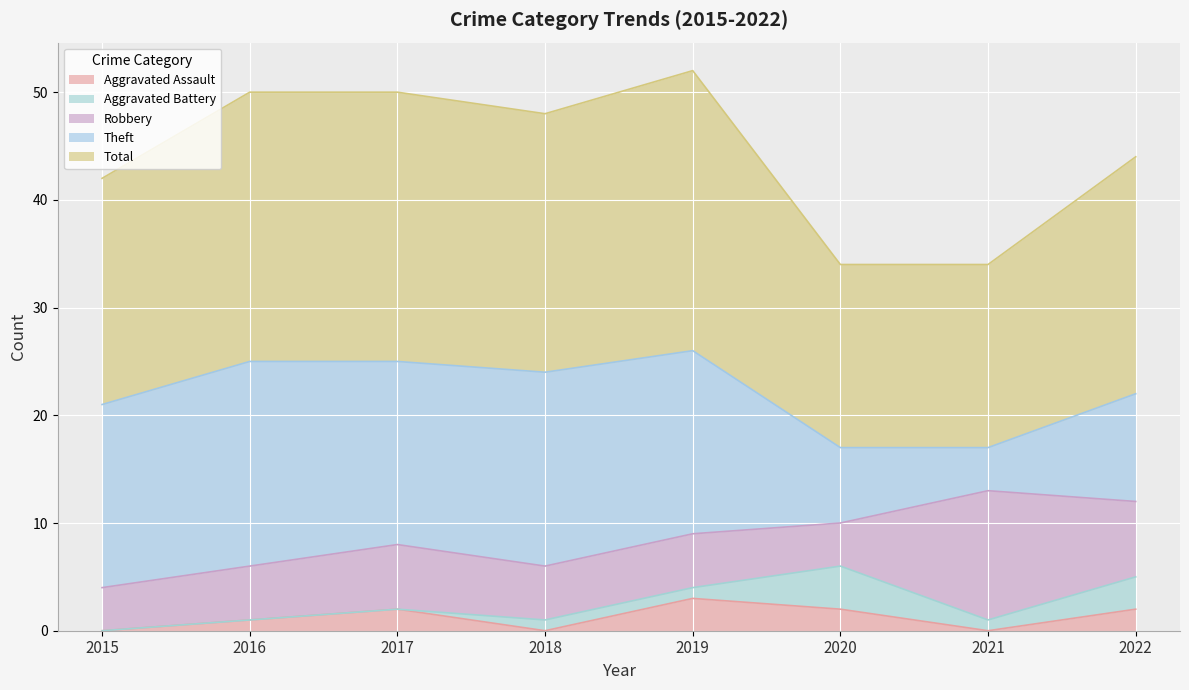

How many data points in Aggravated Battery are above 1?

2